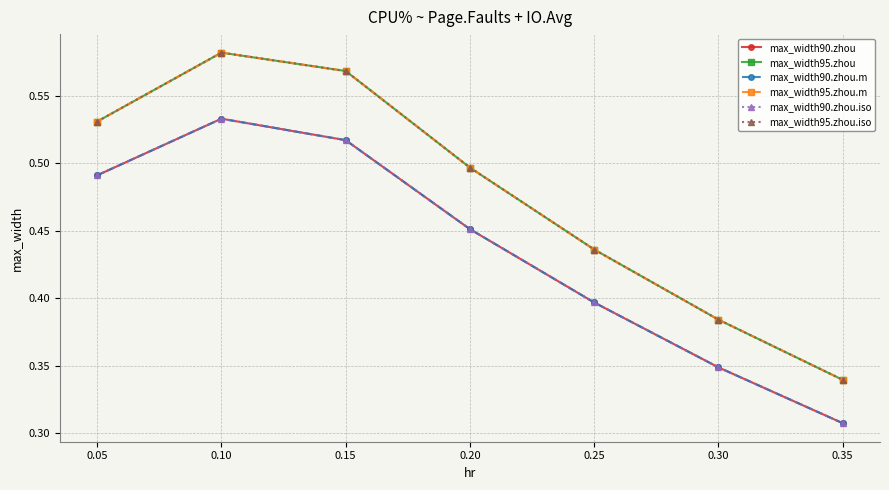

Does the chart have visible grid lines?

Yes